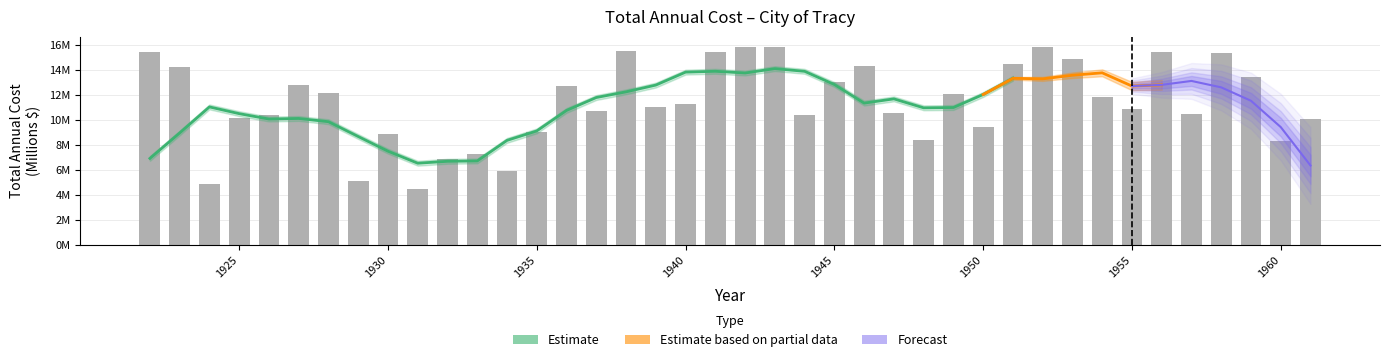

True or false: the data shows 2.1 at 1948.

False